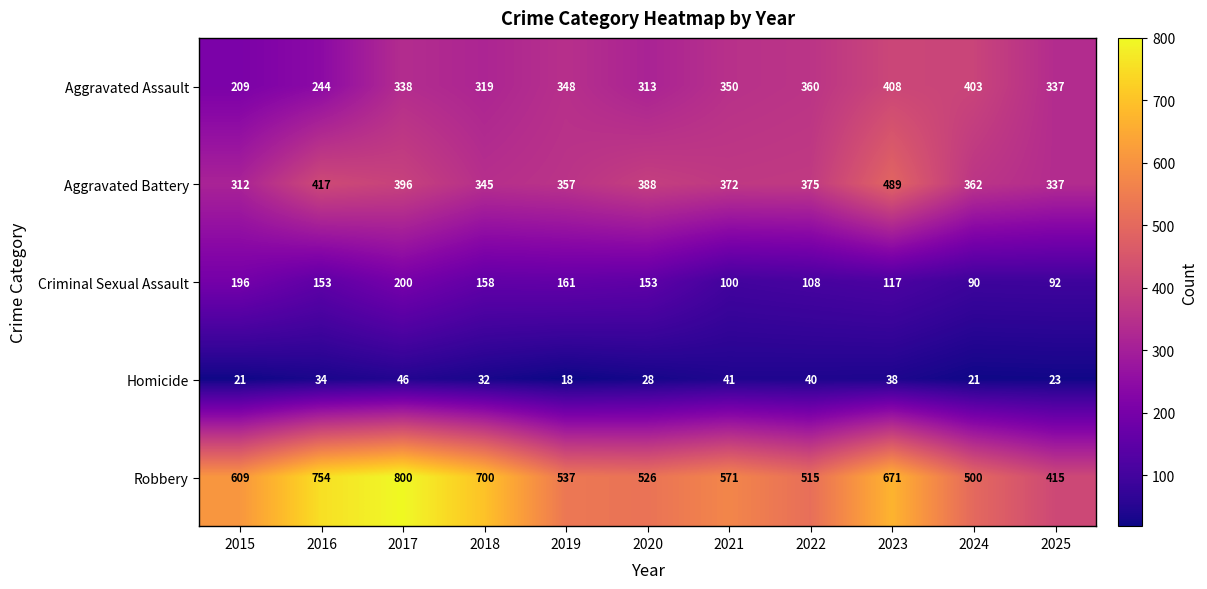

Count the number of data series in this chart.

5